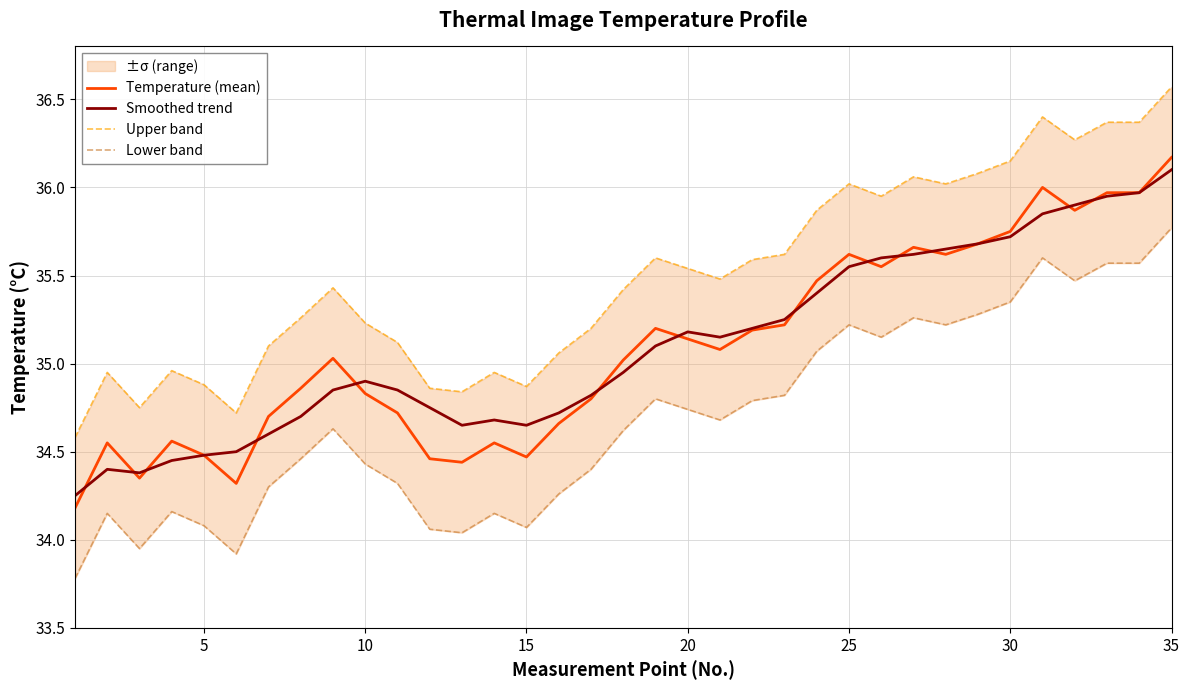

True or false: Upper band and Lower band intersect in this chart.

False